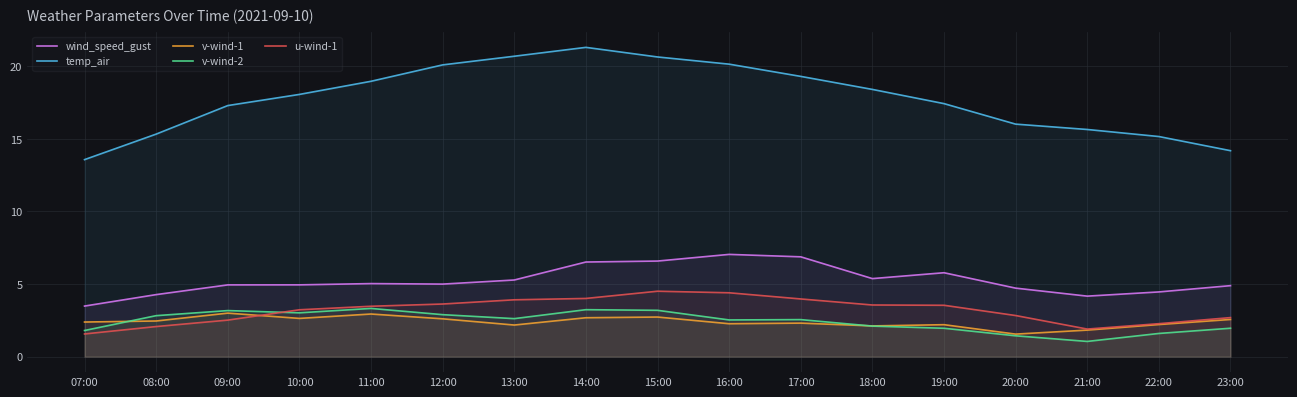

How many categories are shown in the chart?

17